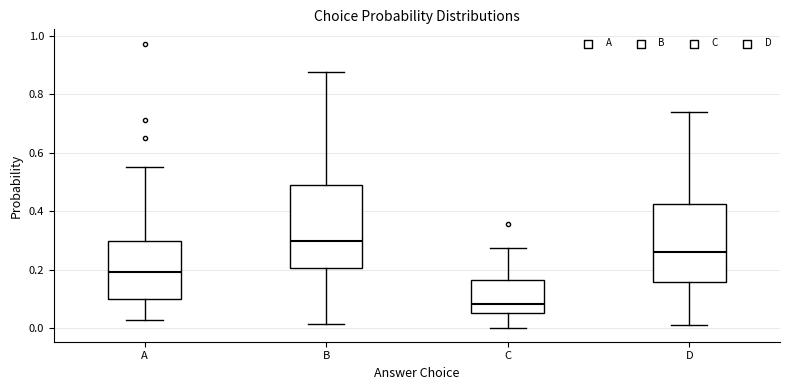

Reading left to right, transcribe this box plot: for each box, give where its median line is, the range the box spans, and where its two whiskers end, as read against the y-axis. The values are not printed on the chart, so give them approximately, as read against the axis.

A: median 0.20, box 0.10 to 0.30, whiskers 0.02 to 0.56
B: median 0.30, box 0.20 to 0.50, whiskers 0.02 to 0.88
C: median 0.08, box 0.06 to 0.16, whiskers 0.00 to 0.28
D: median 0.26, box 0.16 to 0.42, whiskers 0.00 to 0.74